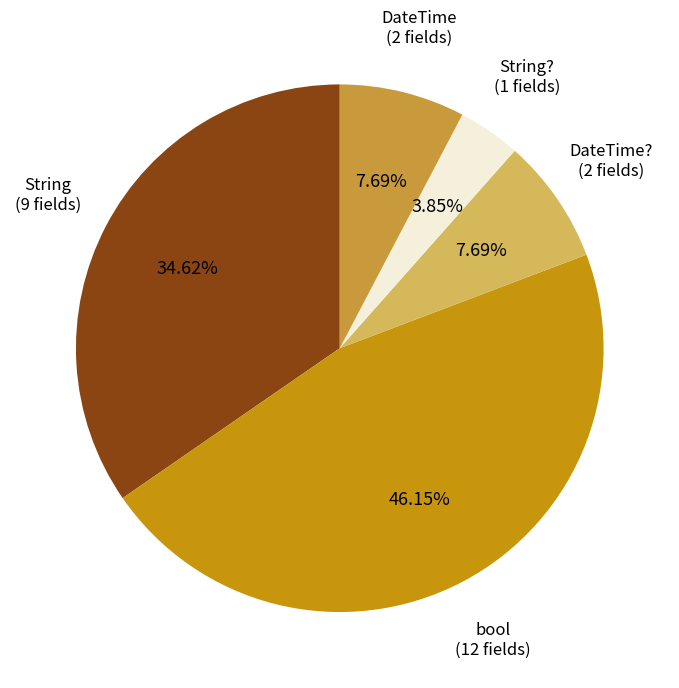

What percentage is the DateTime slice, to the nearest percent?

8%